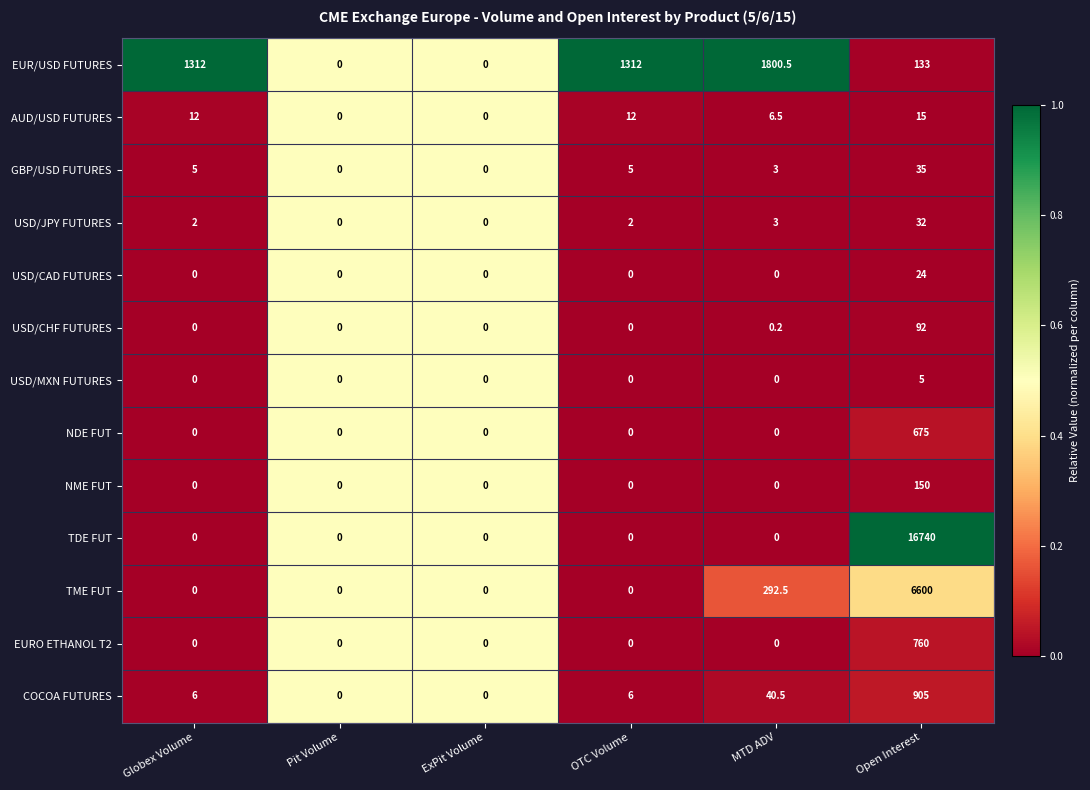

What is the spread (max minus min) of values at MTD ADV?

1800.5